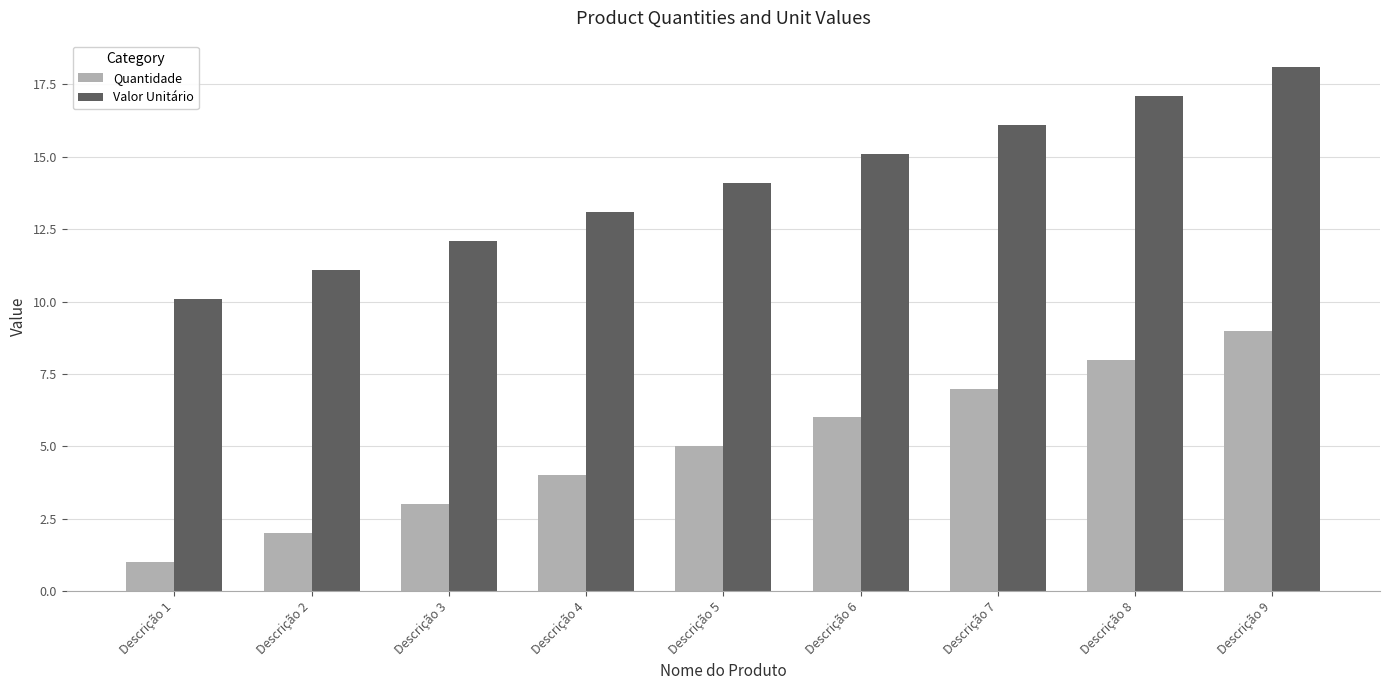

At how many categories does at least one series exceed 17?

2